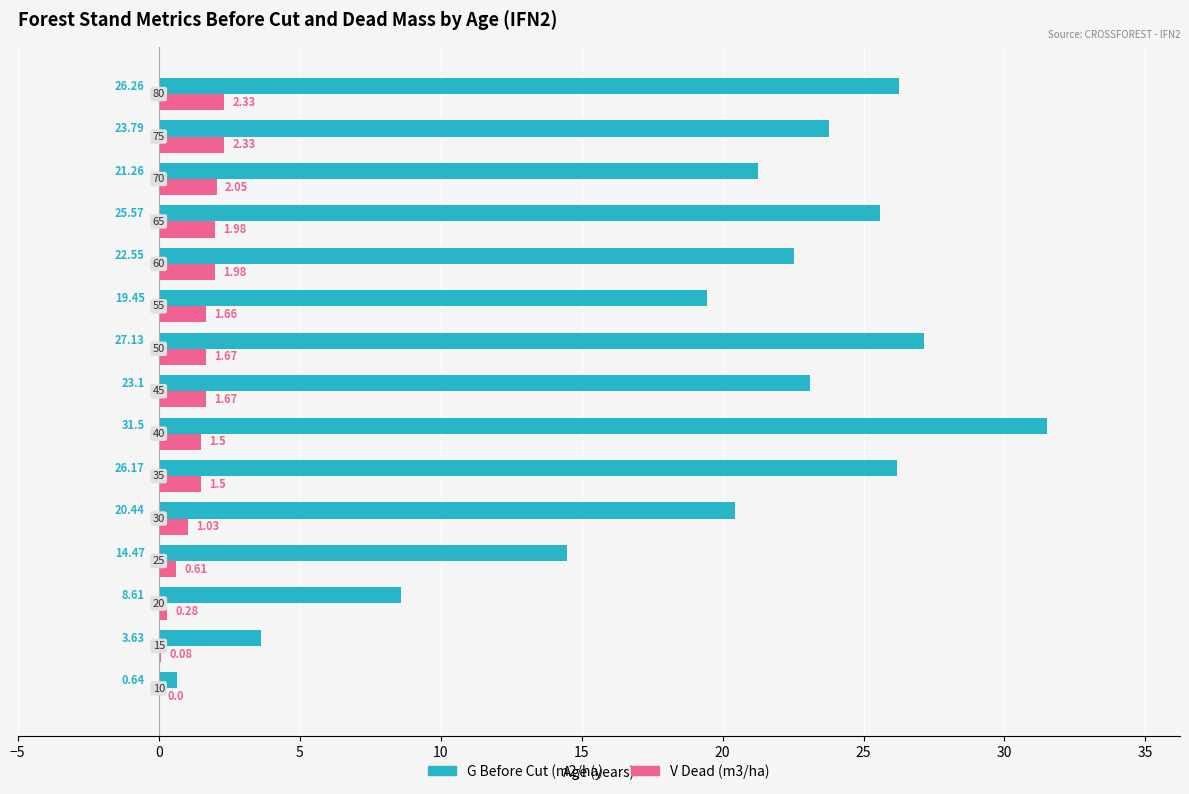

Which series has the largest total across all categories?

G Before Cut (m2/ha)